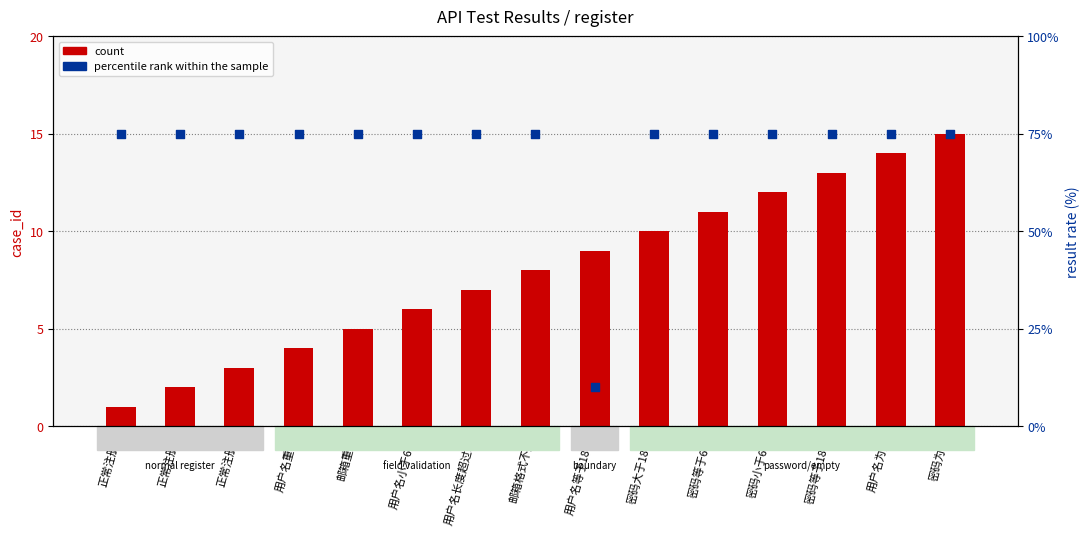

What are all the series names shown in the legend?

count, percentile rank within the sample